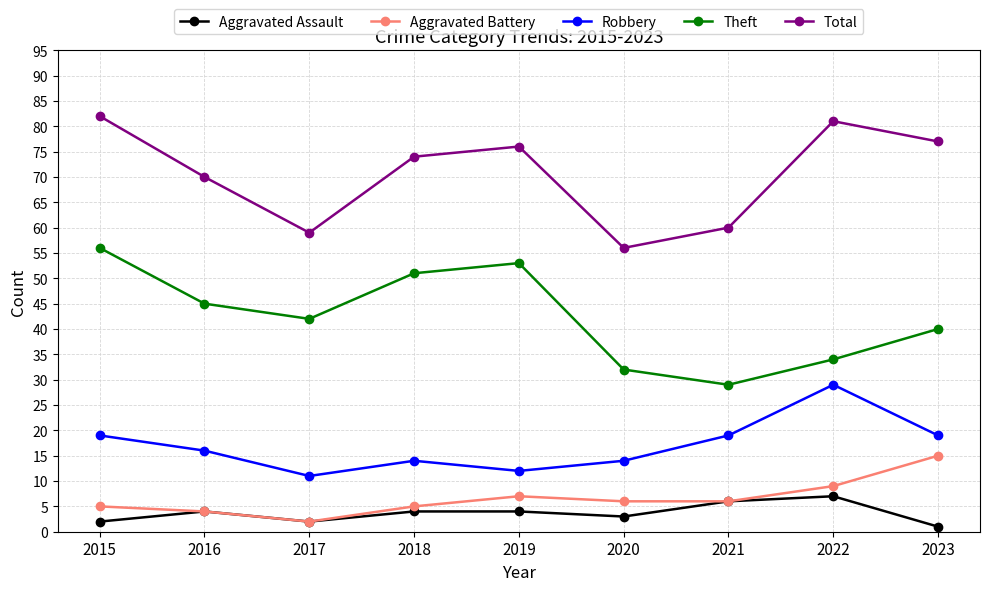

Rank the categories by Total value from highest to lowest.

2015, 2022, 2023, 2019, 2018, 2016, 2021, 2017, 2020